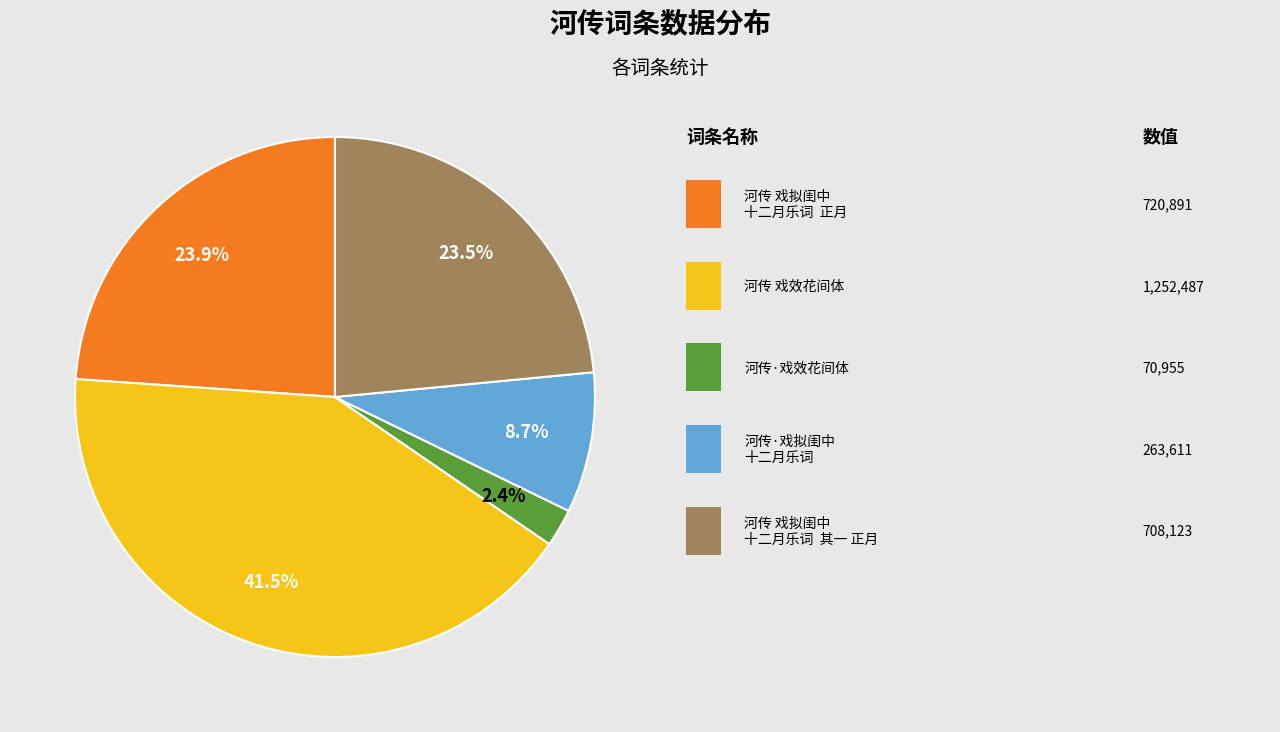

Does any single category account for the majority?

No